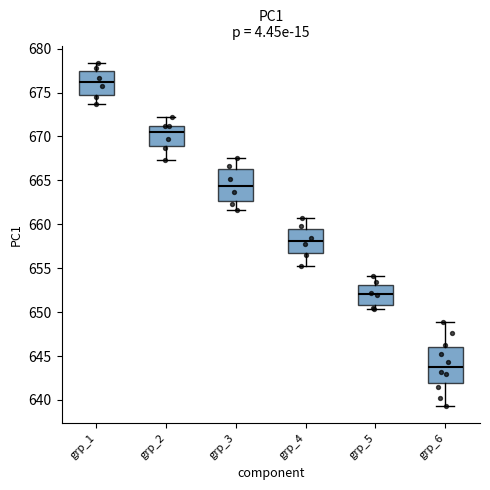

Where is the upper edge of the box for grp_5 on the y-axis? The values are not printed on the chart, so give them approximately, as read against the axis.

653.0